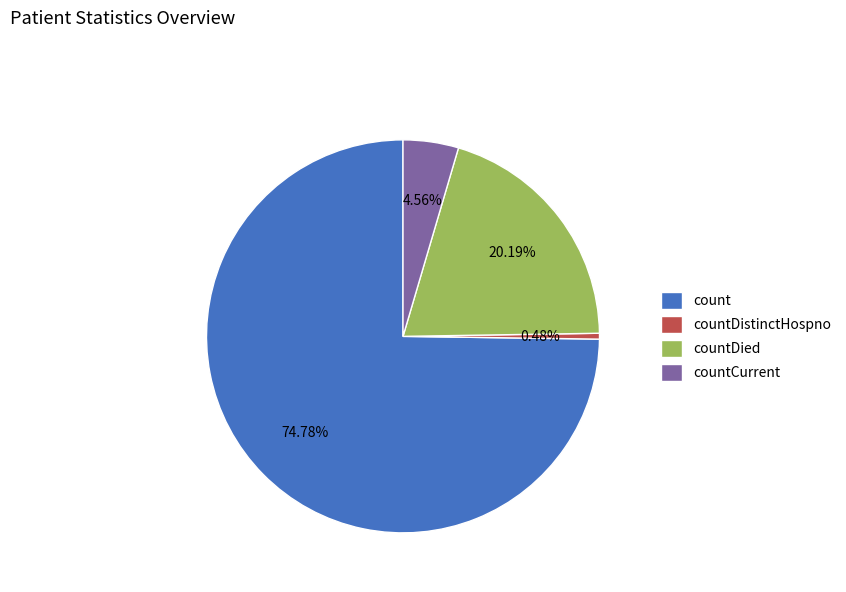

Which slice represents more than half of the pie?

count